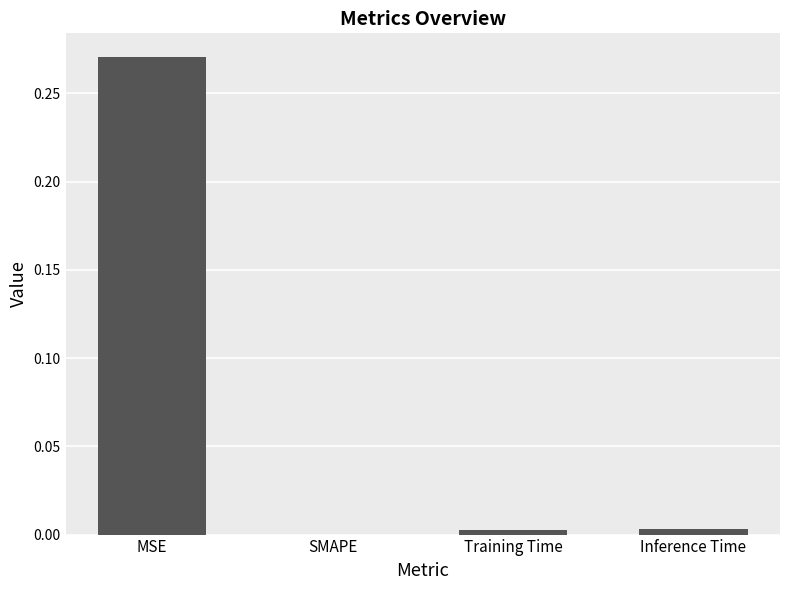

True or false: the data shows 0.1 at SMAPE.

False